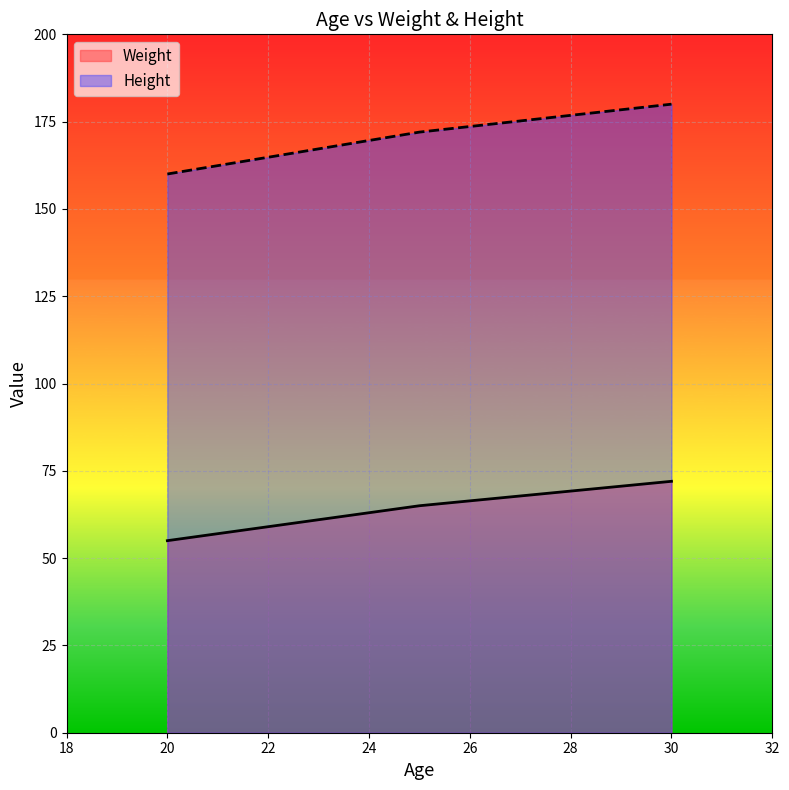

Rank the series by their average value, from highest to lowest.

Height, Weight